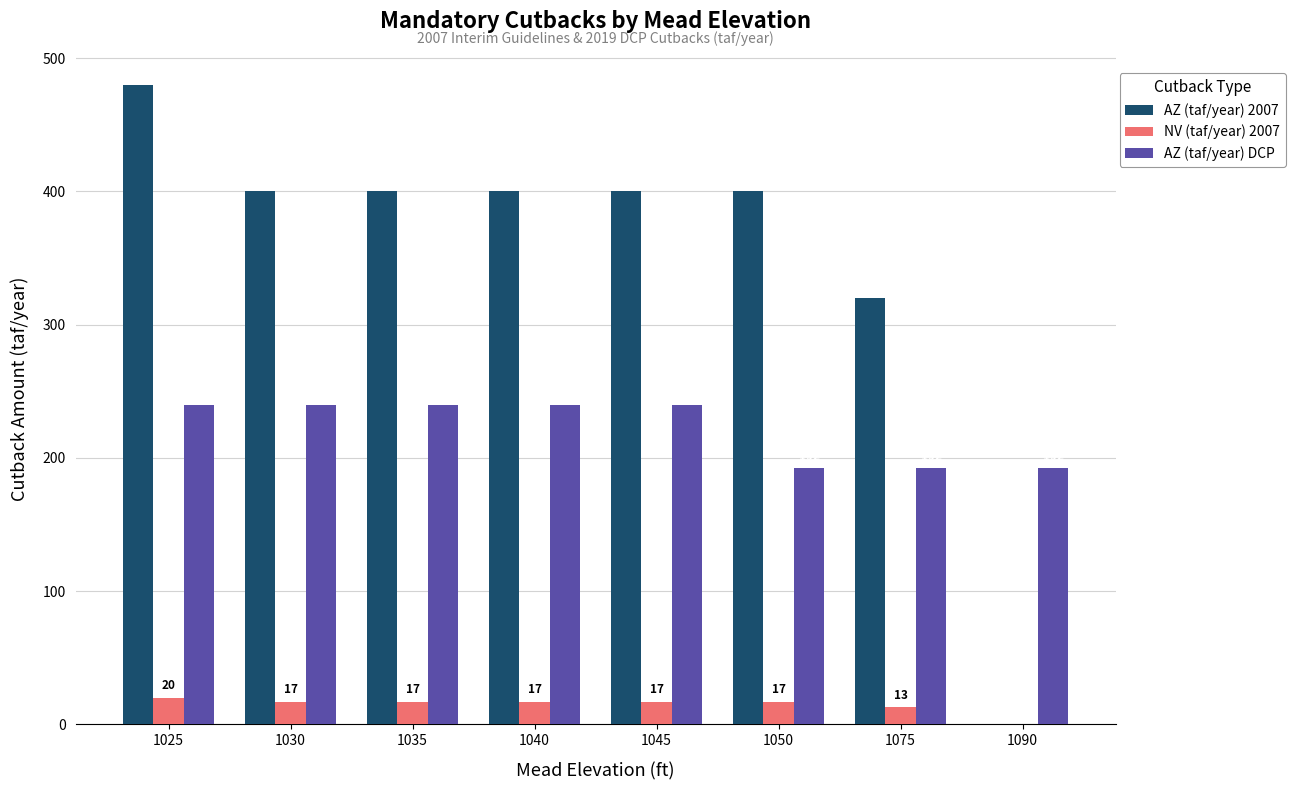

Which category has the highest value in the AZ (taf/year) 2007 series?

1025